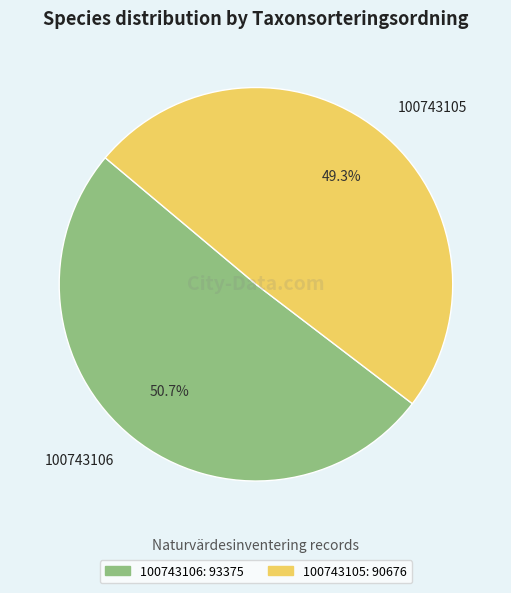

Which has a higher value, 100743106 or 100743105?

100743106